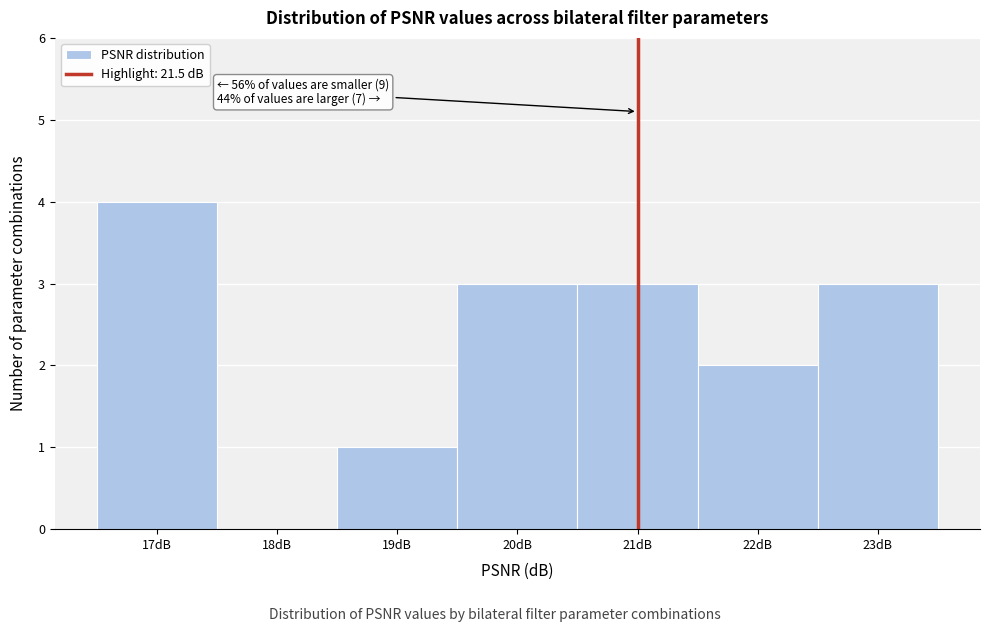

Reading left to right, transcribe all the data shown in this chart.

17dB=4	18dB=0	19dB=1	20dB=3	21dB=3	22dB=2	23dB=3